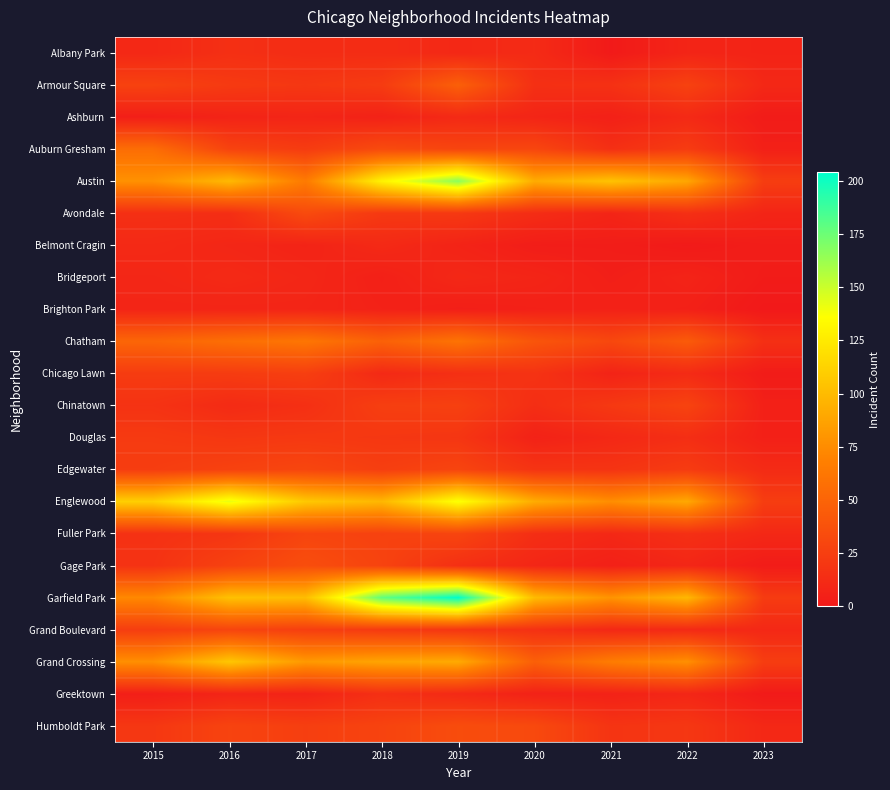

List the series in order of their peak value, highest first.

Garfield Park, Austin, Englewood, Grand Crossing, Chatham, Auburn Gresham, Armour Square, Gage Park, Humboldt Park, Avondale, Edgewater, Fuller Park, Grand Boulevard, Chinatown, Chicago Lawn, Douglas, Albany Park, Greektown, Ashburn, Belmont Cragin, Bridgeport, Brighton Park